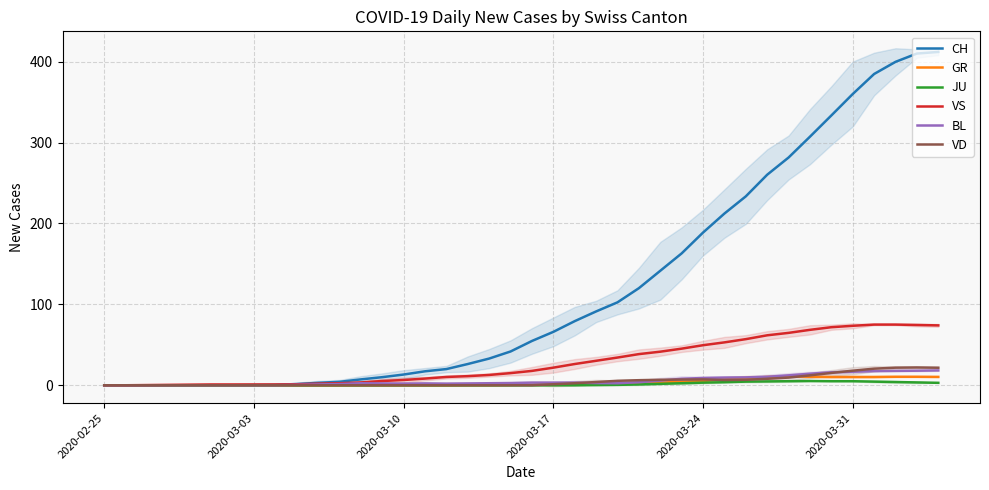

How many intersections are there between CH and VS?

1